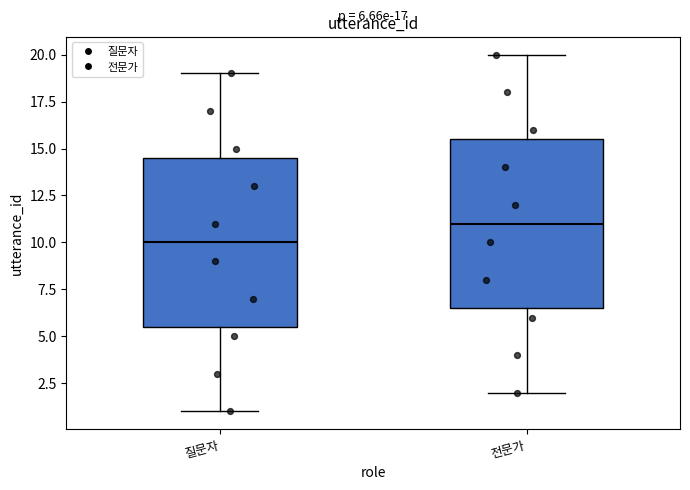

Which box's median line is the highest?

전문가